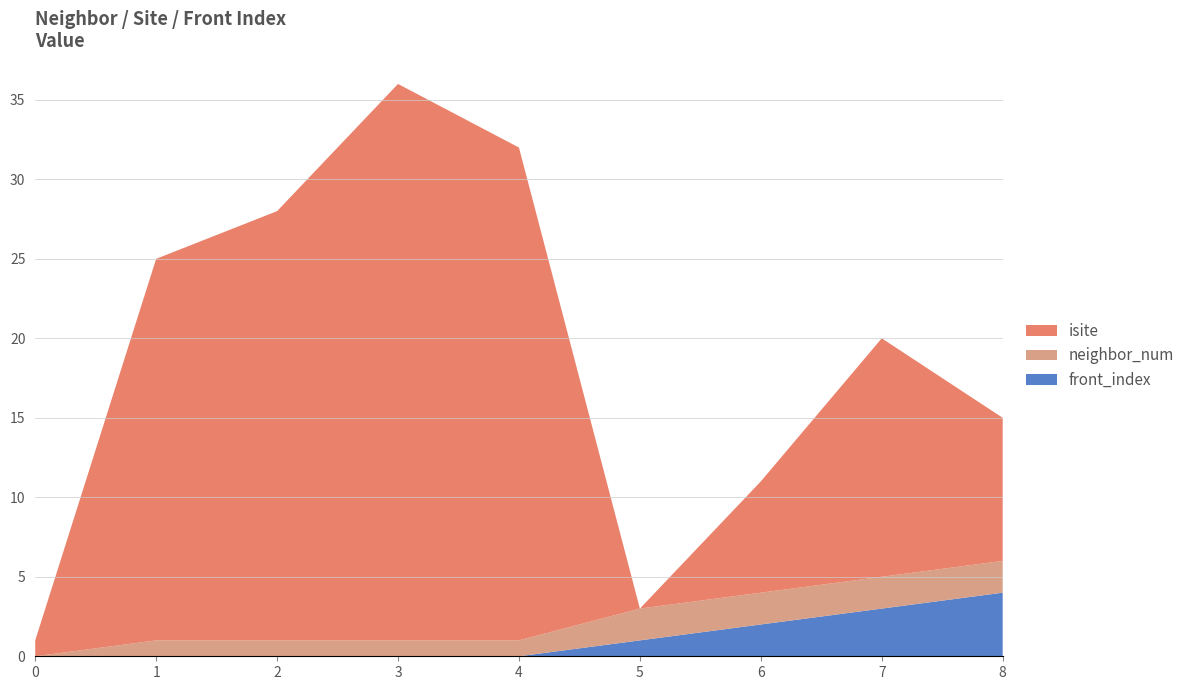

Reading left to right, extract all data points from this chart.

isite: 0=1	1=24	2=27	3=35	4=31	5=0	6=7	7=15	8=9
neighbor_num: 0=0	1=1	2=1	3=1	4=1	5=2	6=2	7=2	8=2
front_index: 0=0	1=0	2=0	3=0	4=0	5=1	6=2	7=3	8=4